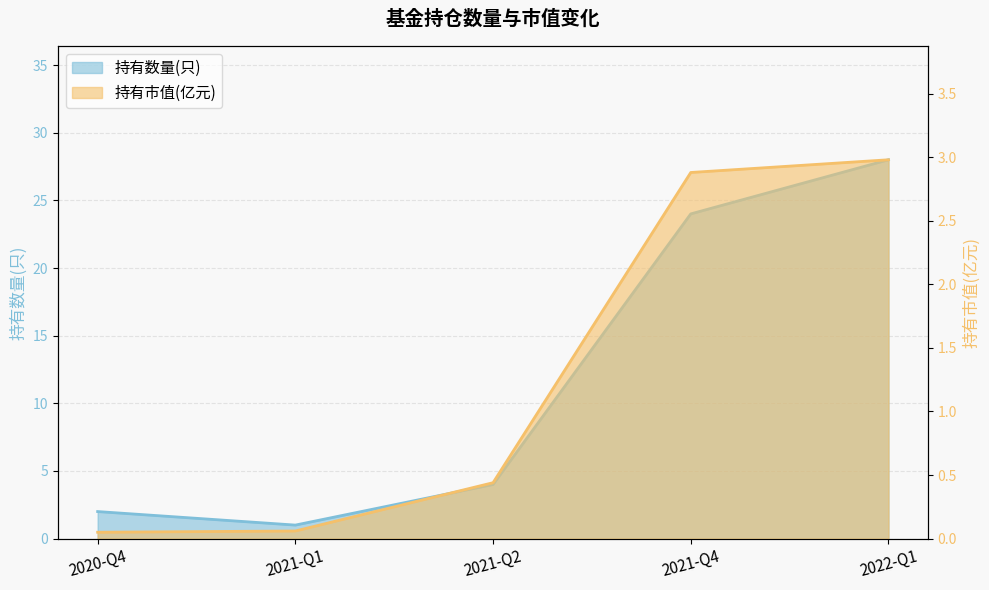

True or false: 持有数量(只) and 持有市值(亿元) cross at least once.

False